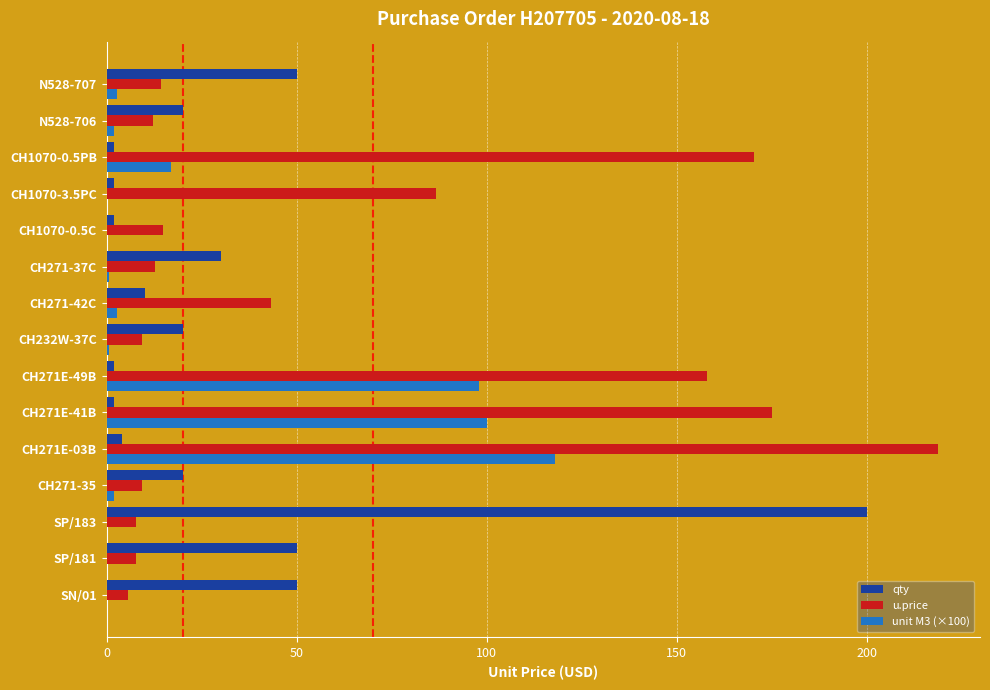

How many data points does each series have?

15